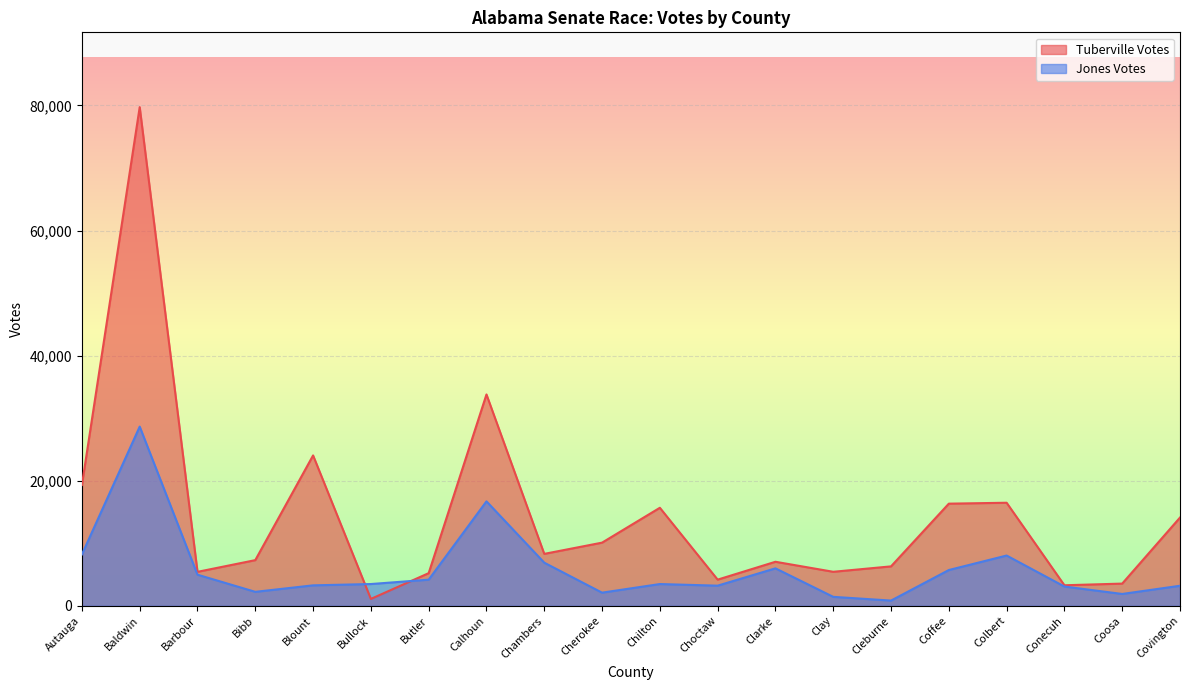

List the series in order of their overall mean, lowest first.

Jones Votes, Tuberville Votes